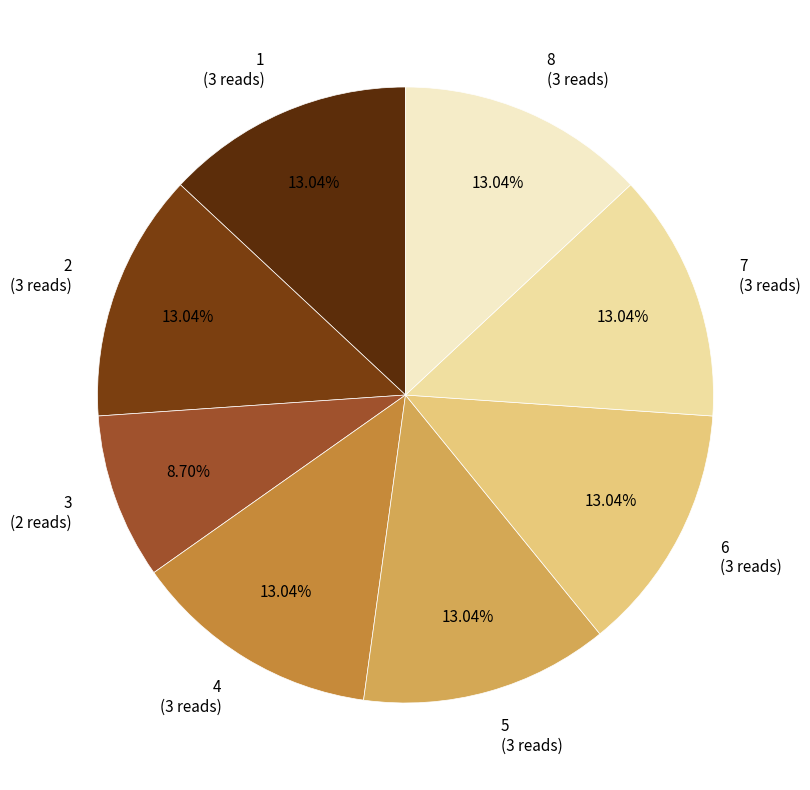

What is the smallest slice in the pie chart?

3